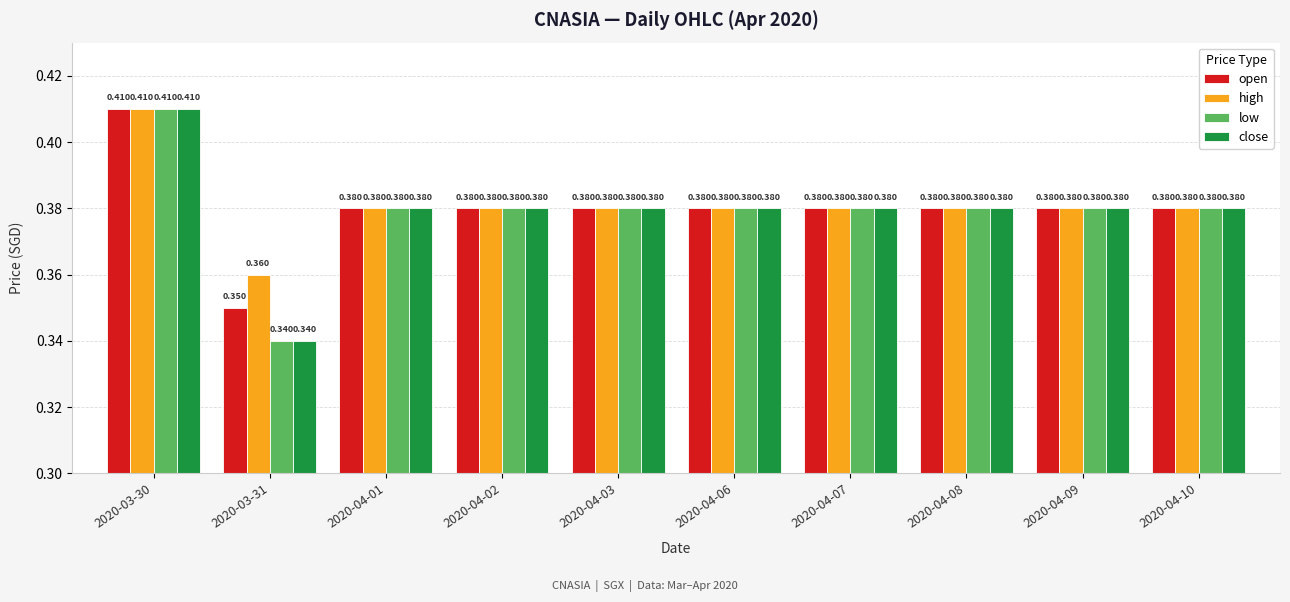

Is the value of close at 2020-04-08 greater than the value of open at 2020-03-30?

No